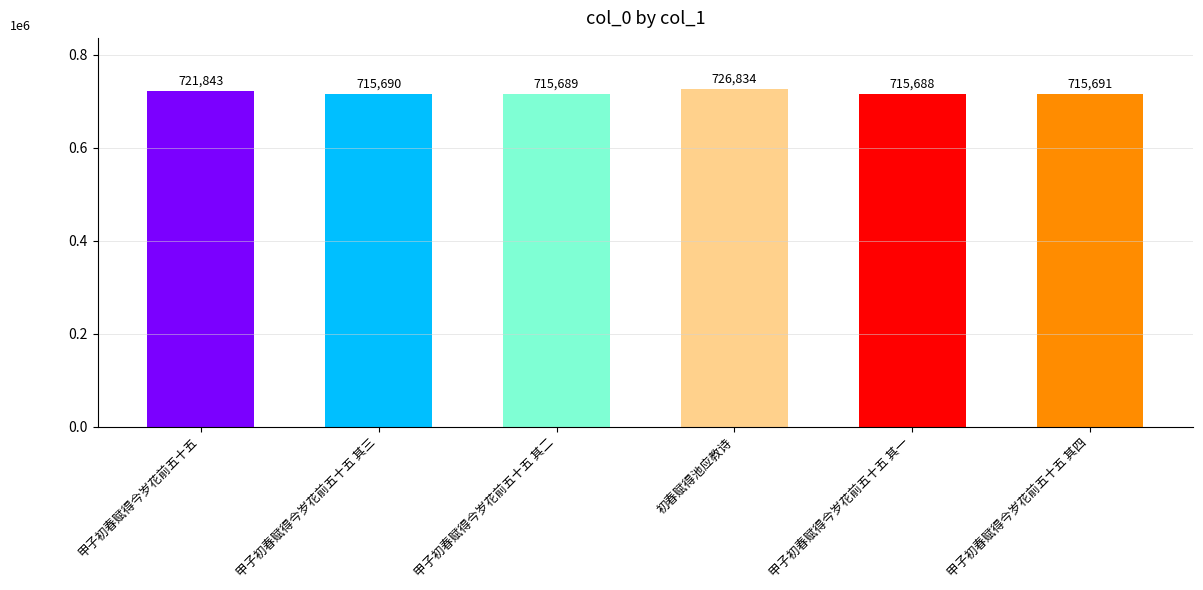

What is the change in value from 甲子初春赋得今岁花前五十五 to 甲子初春赋得今岁花前五十五 其一?

-6155